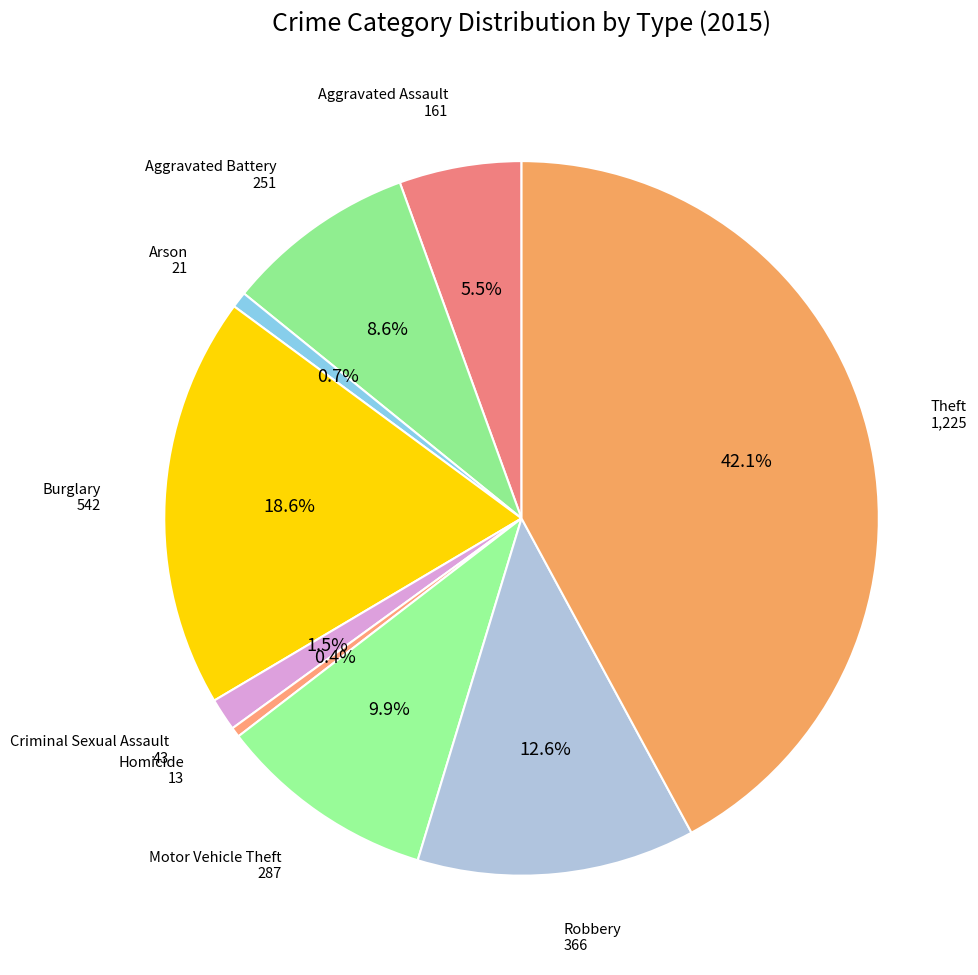

How many slices are in this pie chart?

9